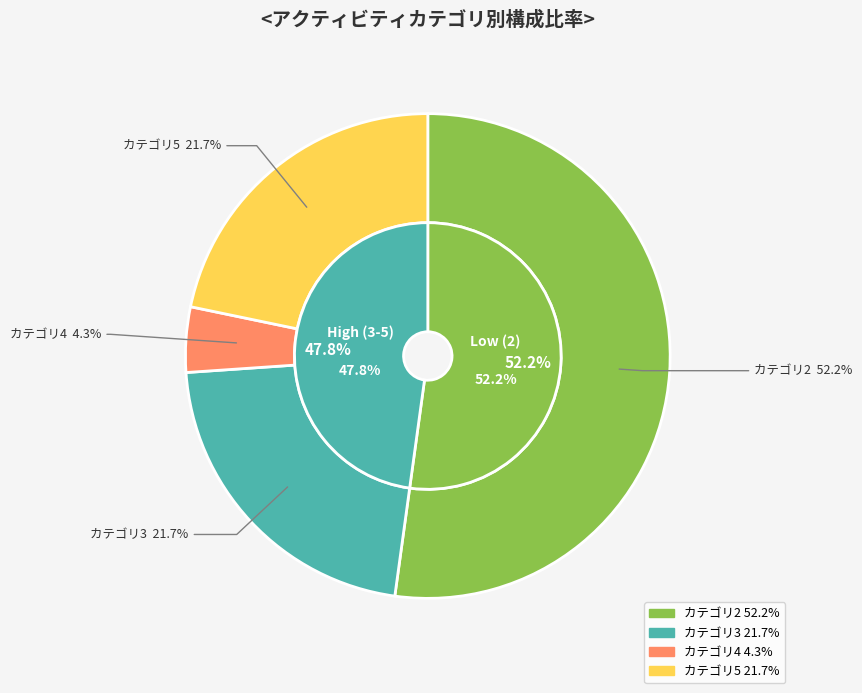

To the nearest percent, what percentage of the pie is 3?

22%